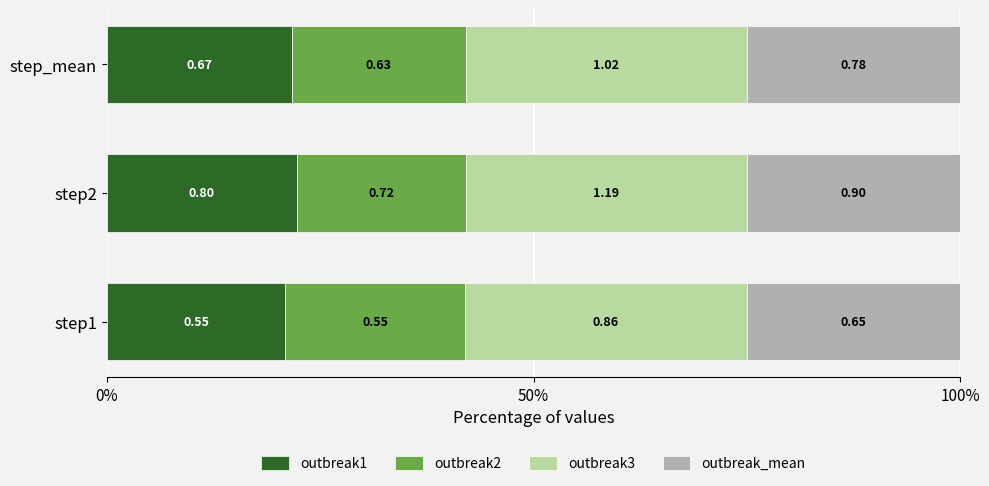

What are all the series names shown in the legend?

outbreak1, outbreak2, outbreak3, outbreak_mean